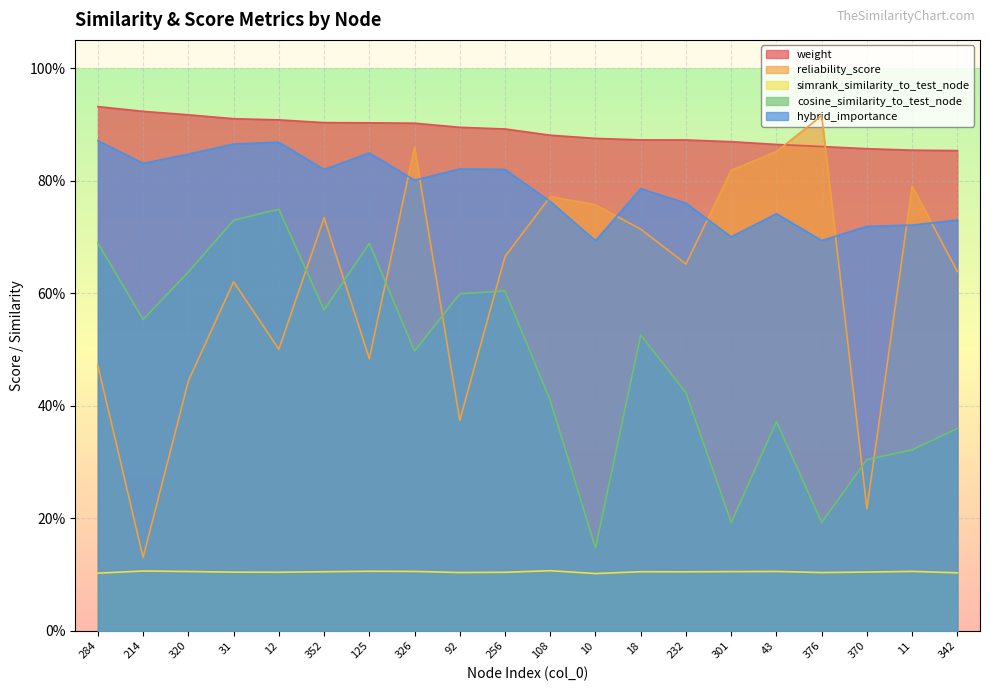

Reading left to right, what are all the values shown in this chart?

weight: 284=0.9	214=0.9	320=0.9	31=0.9	12=0.9	352=0.9	125=0.9	326=0.9	92=0.9	256=0.9	108=0.9	10=0.9	18=0.9	232=0.9	301=0.9	43=0.9	376=0.9	370=0.9	11=0.9	342=0.9
reliability_score: 284=0.5	214=0.1	320=0.4	31=0.6	12=0.5	352=0.7	125=0.5	326=0.9	92=0.4	256=0.7	108=0.8	10=0.8	18=0.7	232=0.7	301=0.8	43=0.9	376=0.9	370=0.2	11=0.8	342=0.6
simrank_similarity_to_test_node: 284=0.1	214=0.1	320=0.1	31=0.1	12=0.1	352=0.1	125=0.1	326=0.1	92=0.1	256=0.1	108=0.1	10=0.1	18=0.1	232=0.1	301=0.1	43=0.1	376=0.1	370=0.1	11=0.1	342=0.1
cosine_similarity_to_test_node: 284=0.7	214=0.6	320=0.6	31=0.7	12=0.7	352=0.6	125=0.7	326=0.5	92=0.6	256=0.6	108=0.4	10=0.1	18=0.5	232=0.4	301=0.2	43=0.4	376=0.2	370=0.3	11=0.3	342=0.4
hybrid_importance: 284=0.9	214=0.8	320=0.8	31=0.9	12=0.9	352=0.8	125=0.8	326=0.8	92=0.8	256=0.8	108=0.8	10=0.7	18=0.8	232=0.8	301=0.7	43=0.7	376=0.7	370=0.7	11=0.7	342=0.7